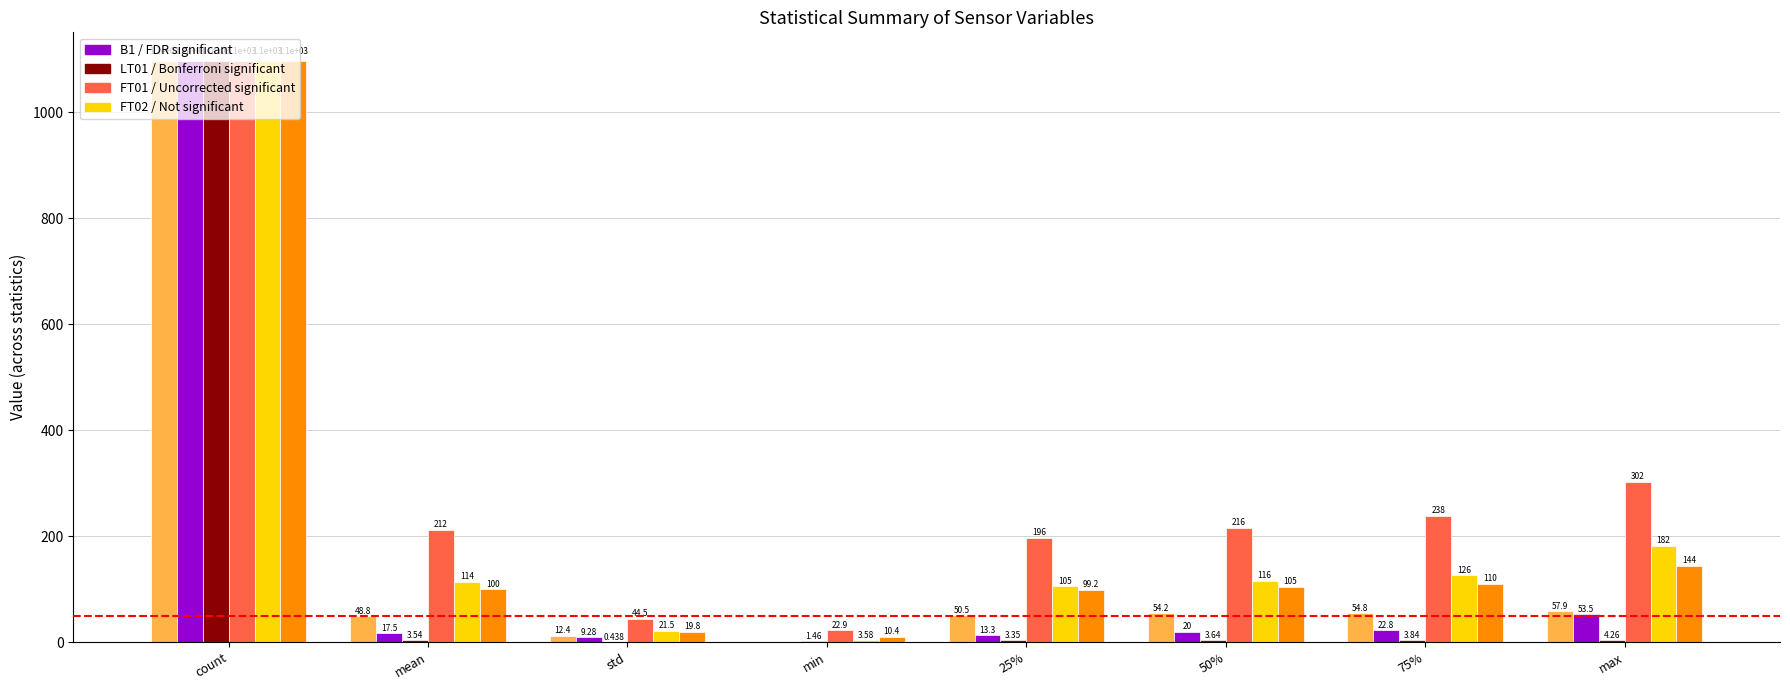

At which category is the sum across all series the highest?

count